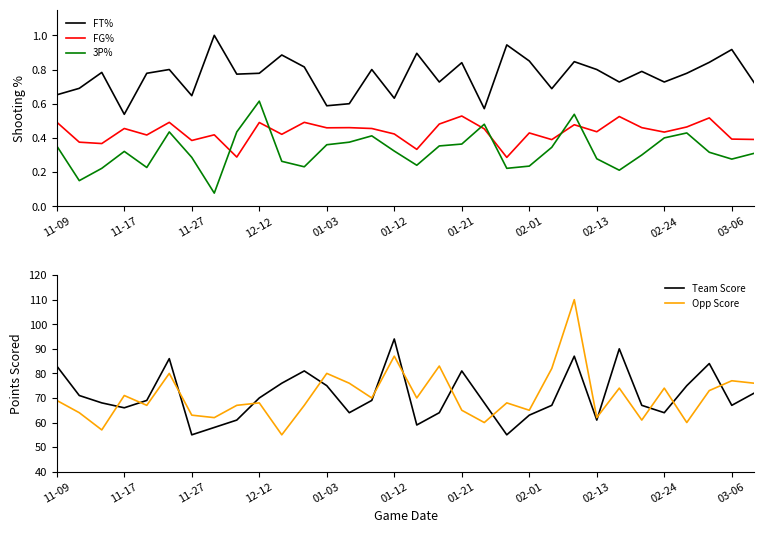

What is the value of the FT% point at the 12th from the left?

0.8